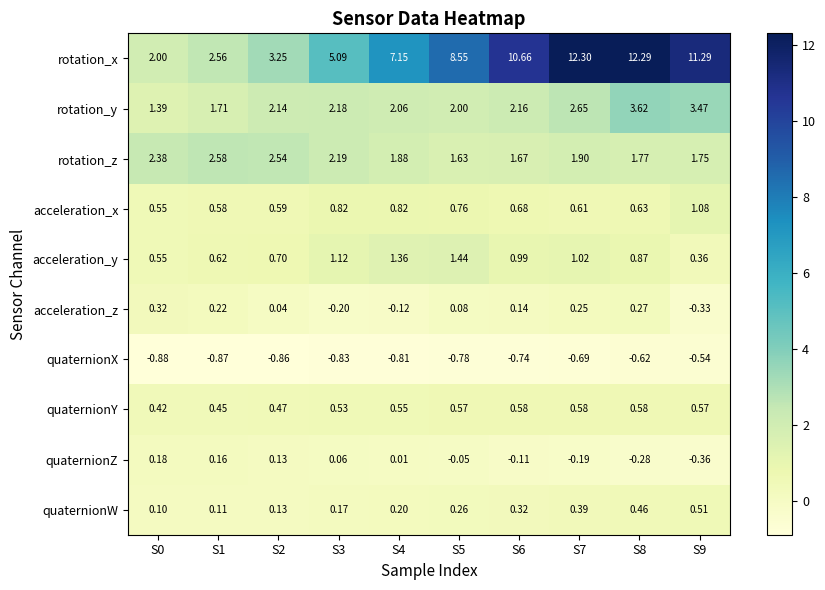

Which series has the largest total across all categories?

rotation_x